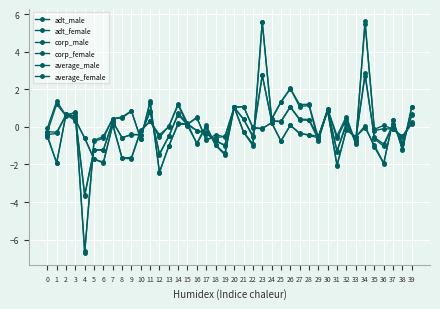

Does the chart have visible grid lines?

Yes